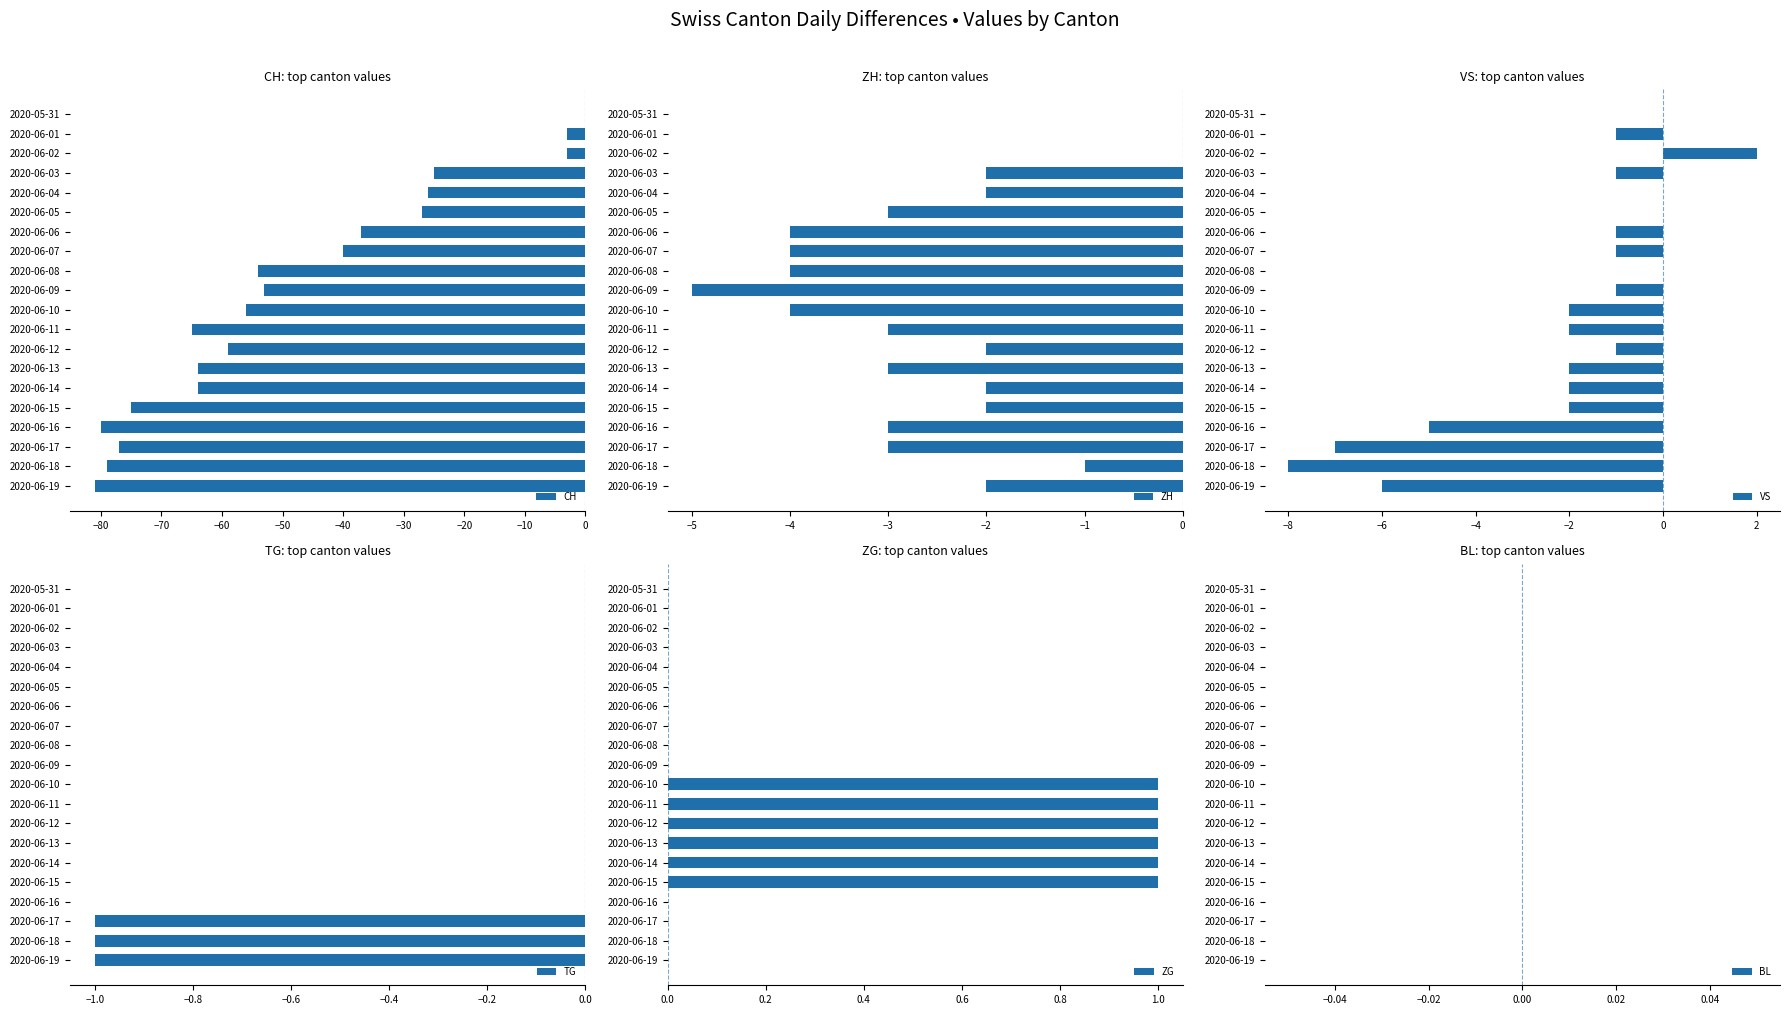

The ZG series shows 0 at 2020-06-07. True or false?

True